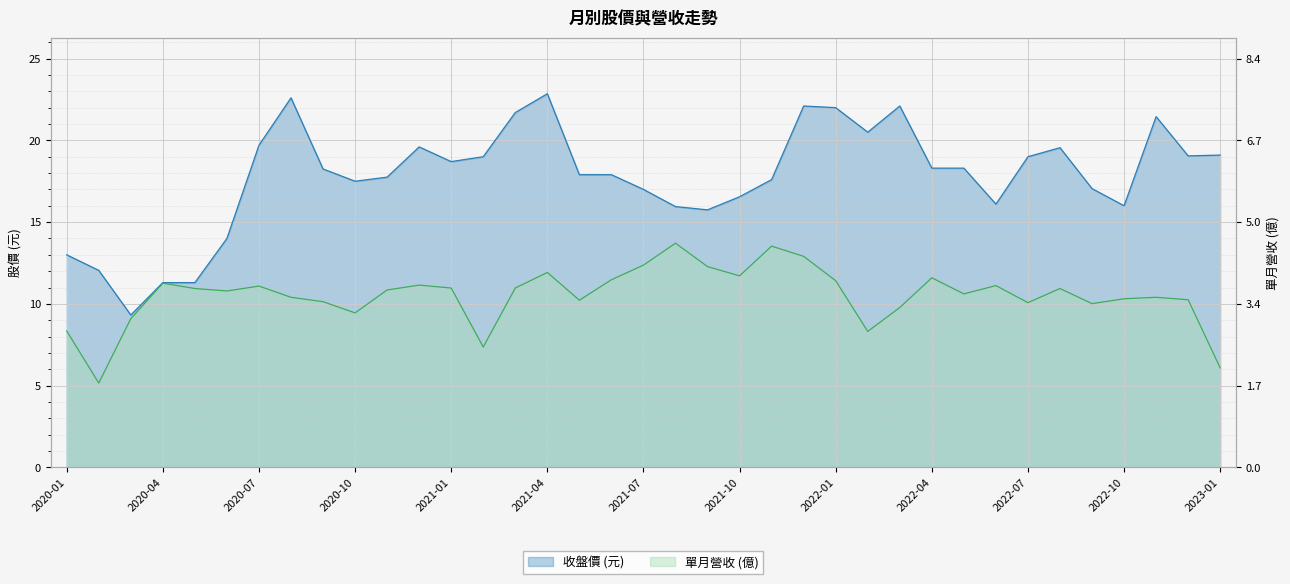

Where is the first local minimum for 單月營收(億)?

2020-02